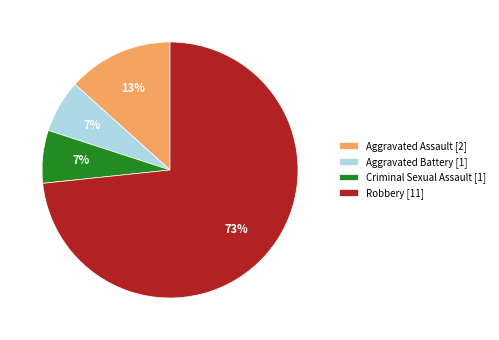

To the nearest percent, what is the combined percentage of Robbery [11] and Criminal Sexual Assault [1]?

80%